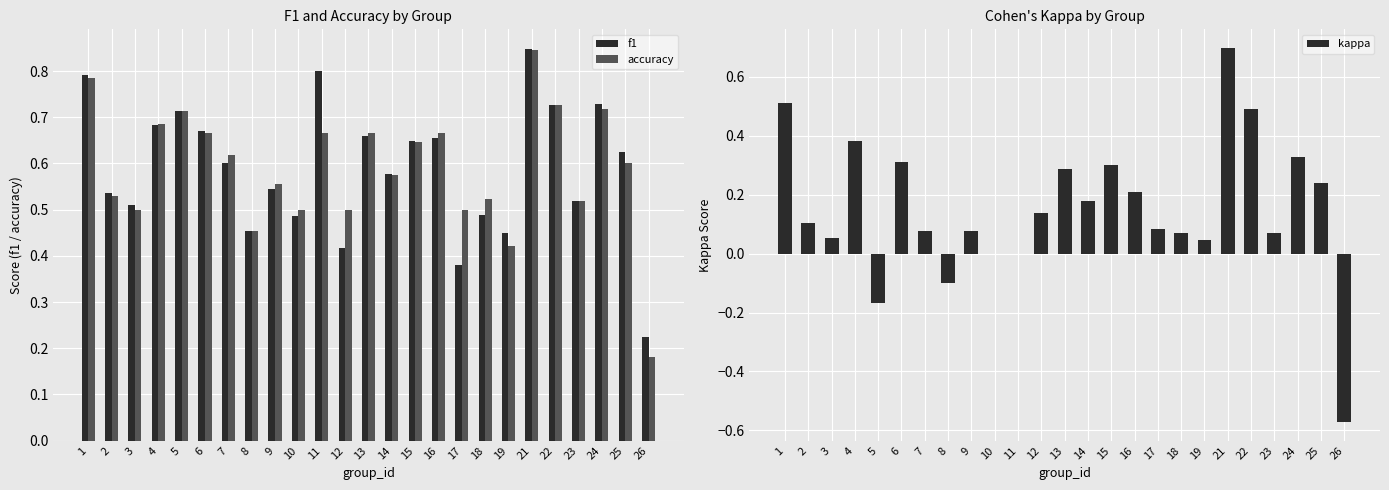

What value does the accuracy series have at 23?

0.5